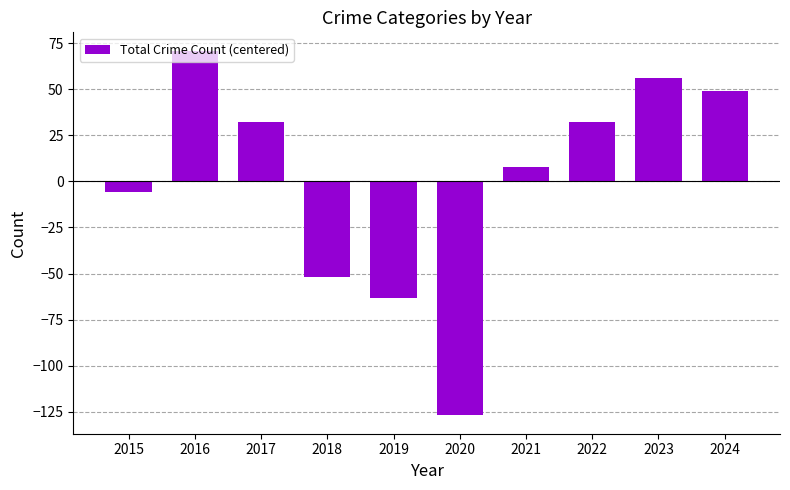

At which label is the value closest to -28?

2015